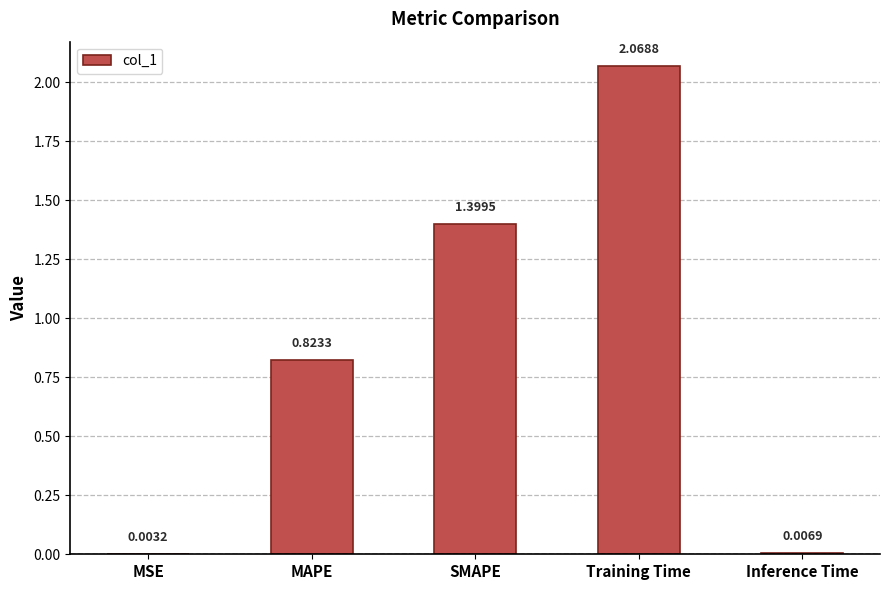

What is the sum of all values?

4.3